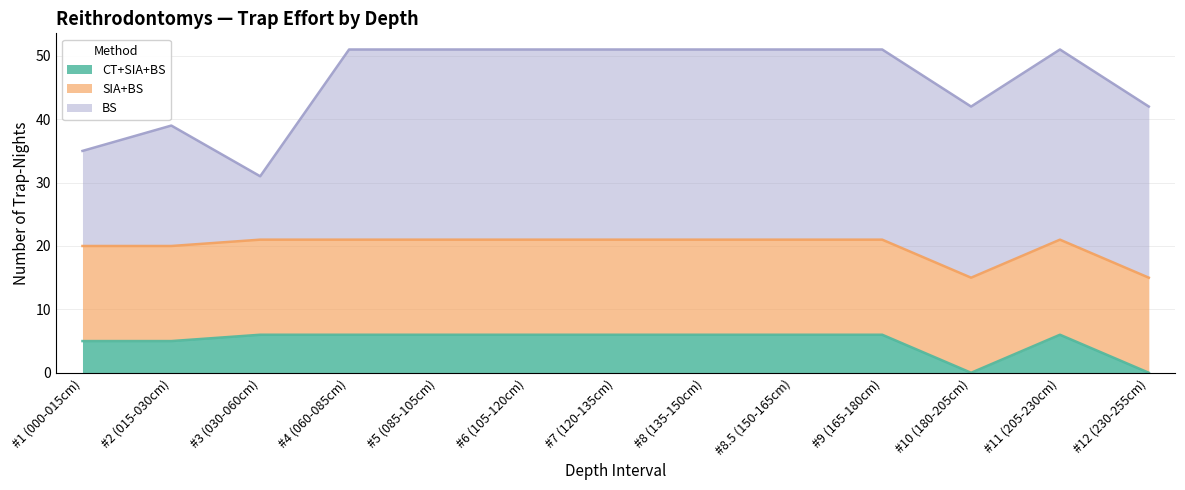

Is the value of BS at #7 (120-135cm) greater than the value of SIA+BS at #6 (105-120cm)?

Yes